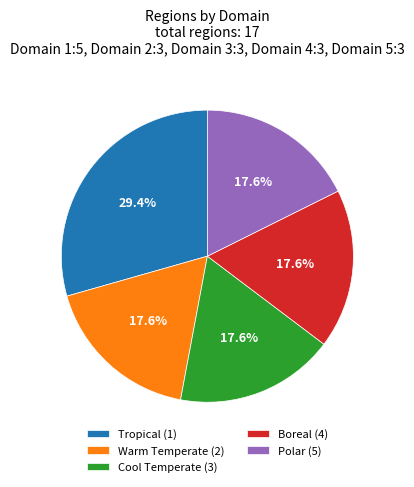

Which category has the biggest portion of the pie?

Tropical (1)